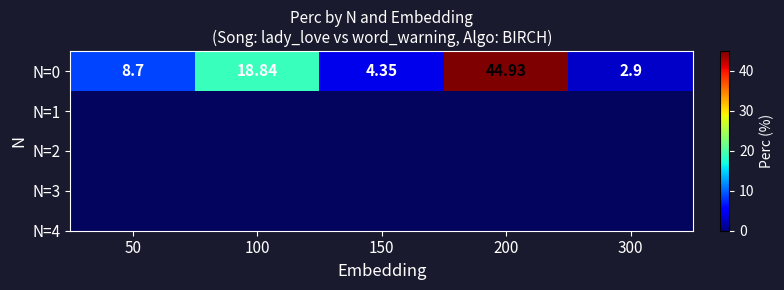

What is the sum of all values?

79.7